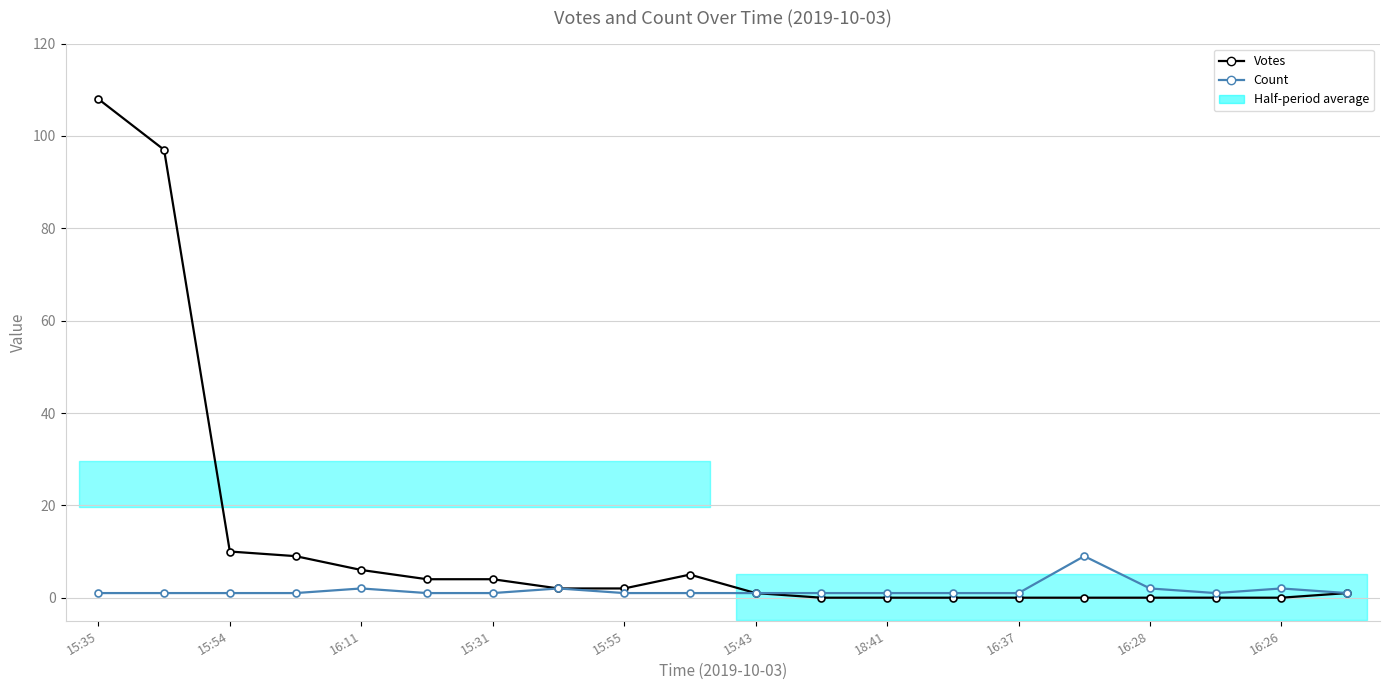

Is it true that Votes equals 3 at 15:55?

False